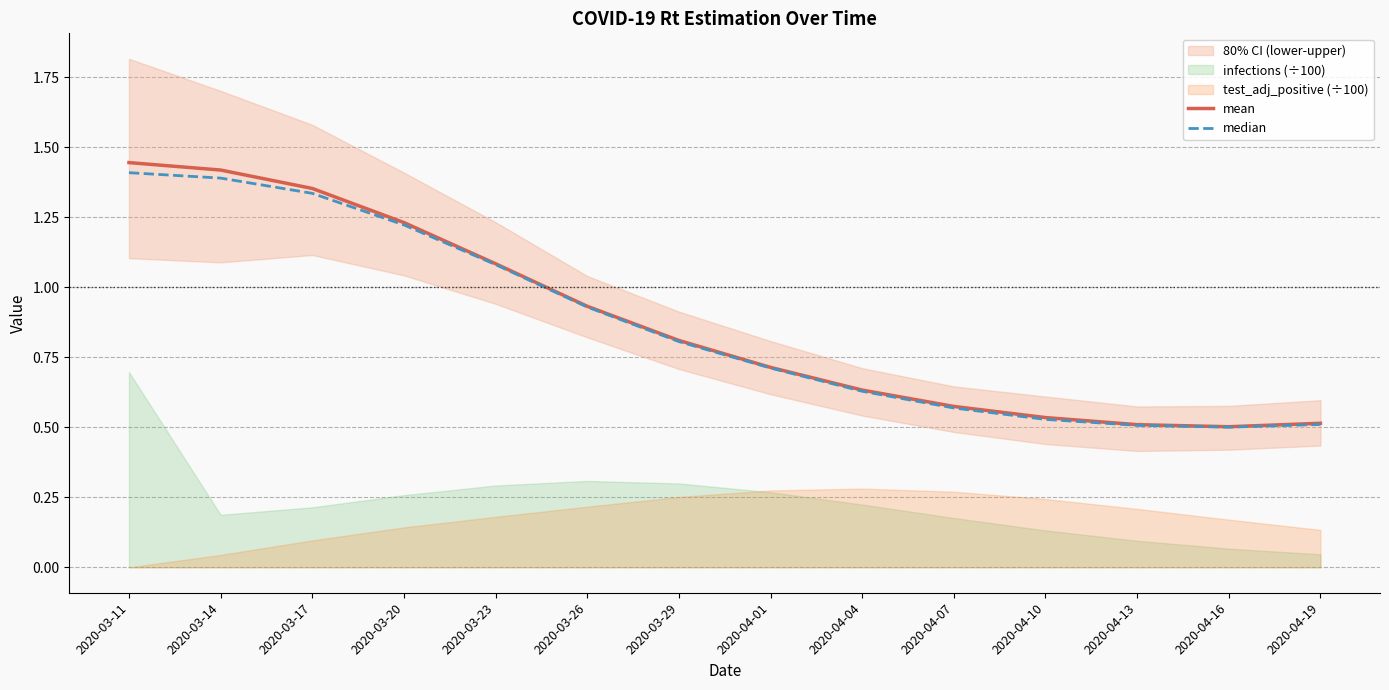

True or false: mean and median intersect in this chart.

False